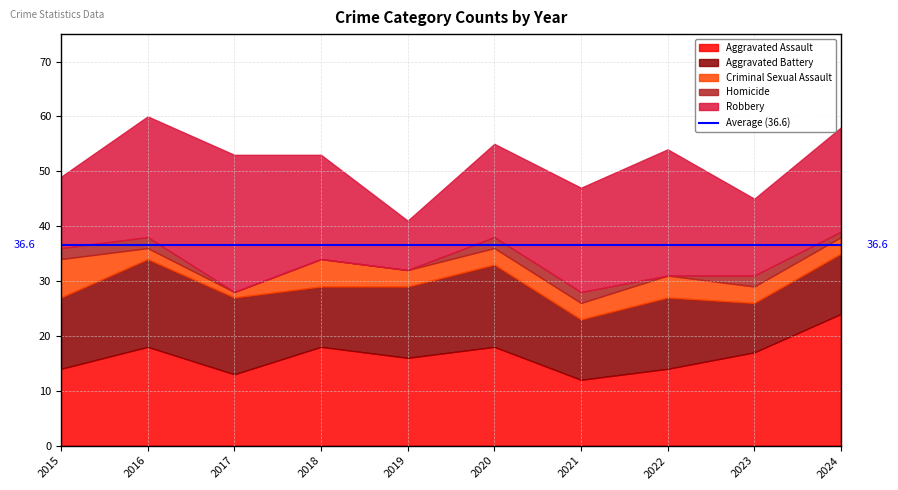

What is the sum of all Aggravated Battery values?

126